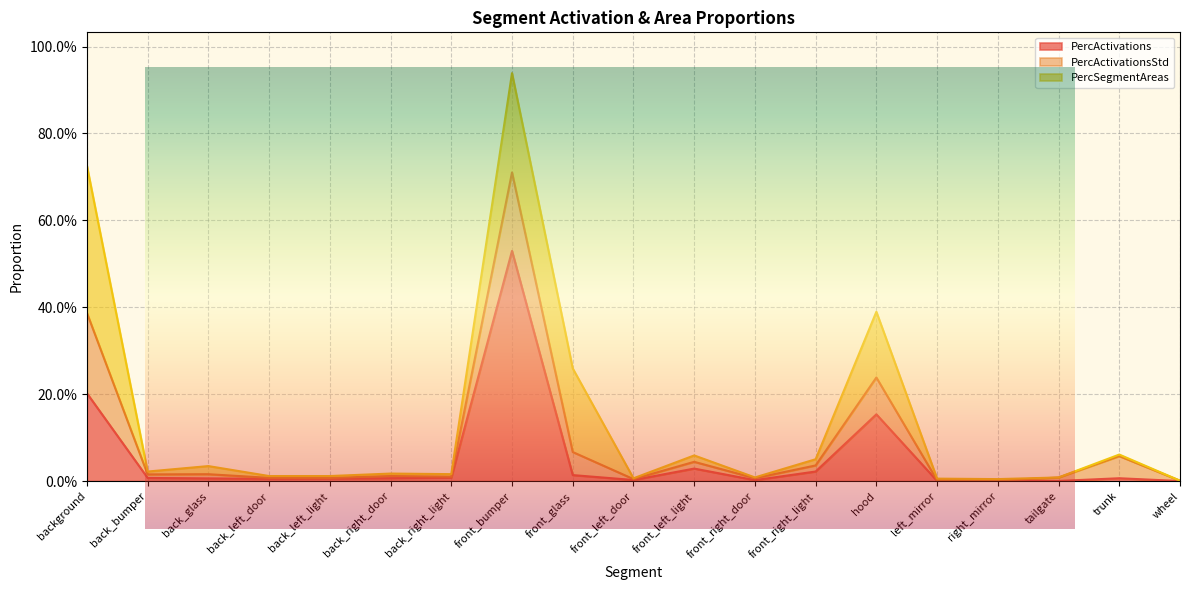

What are all the series names shown in the legend?

PercActivations, PercActivationsStd, PercSegmentAreas